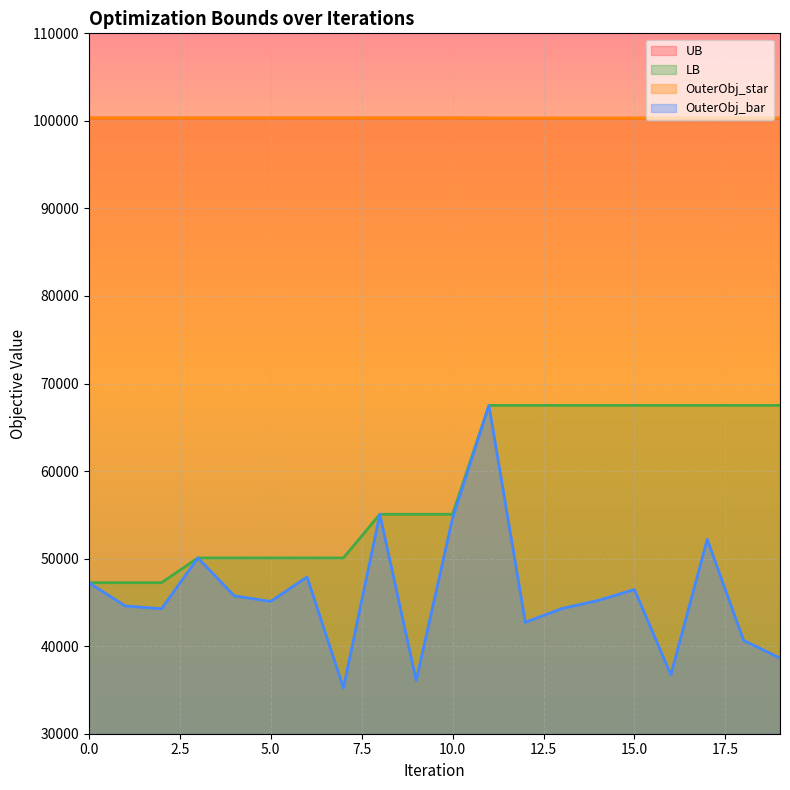

True or false: OuterObj_bar has more than 1 points higher than both neighbors.

True